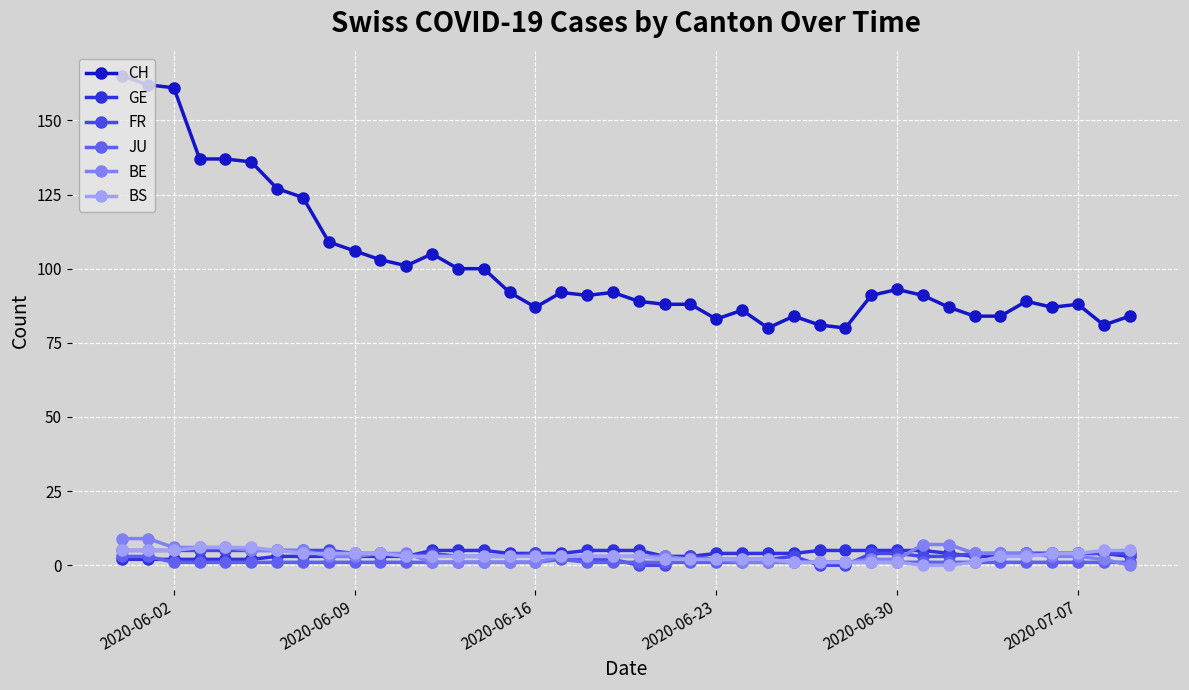

How many categories are shown in the chart?

40